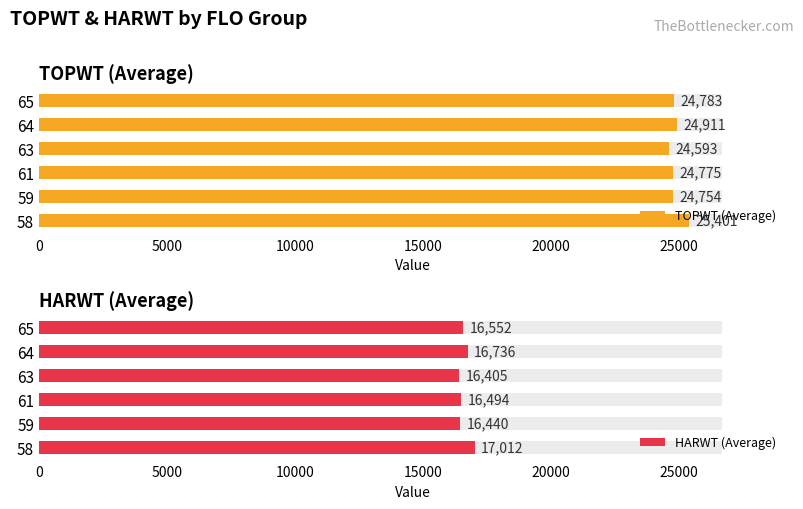

Reading right to left, list all the values displayed in this chart.

TOPWT (Average): 24783.0	24911.0	24593.0	24775.0	24754.5	25401.0
HARWT (Average): 16552.3	16736.0	16405.0	16494.0	16439.5	17012.0